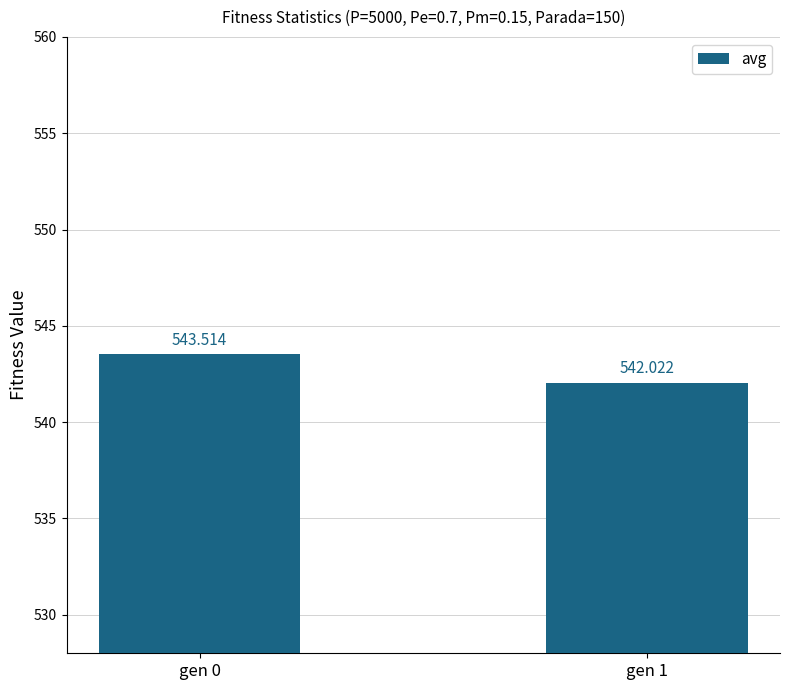

Rank the categories by value from lowest to highest.

gen 1, gen 0